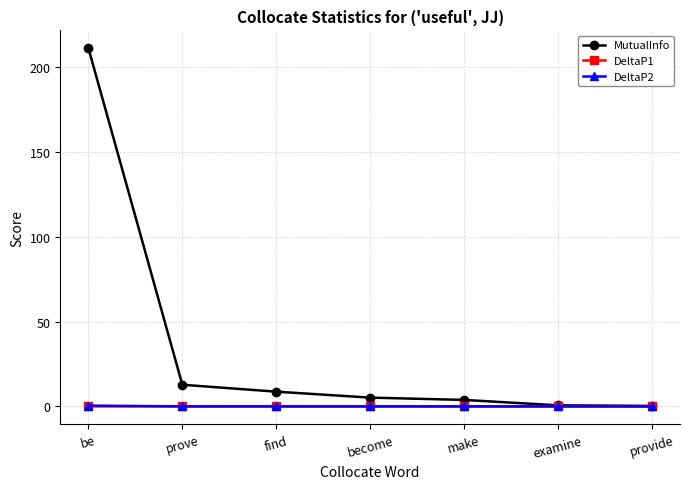

What is the label of the 7th point from the right?

be